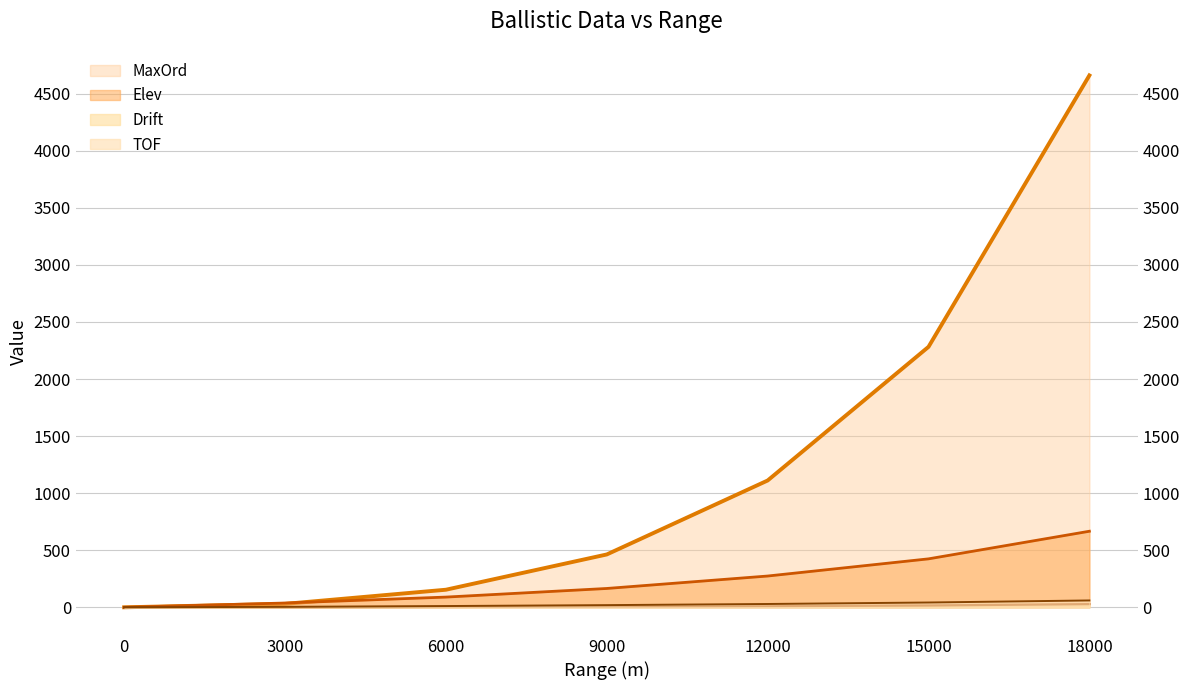

What is the difference between the TOF values at 0 and 6000?

11.0